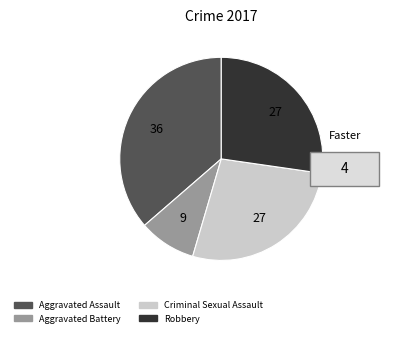

Do Robbery and Aggravated Assault together represent more than half of the pie?

Yes